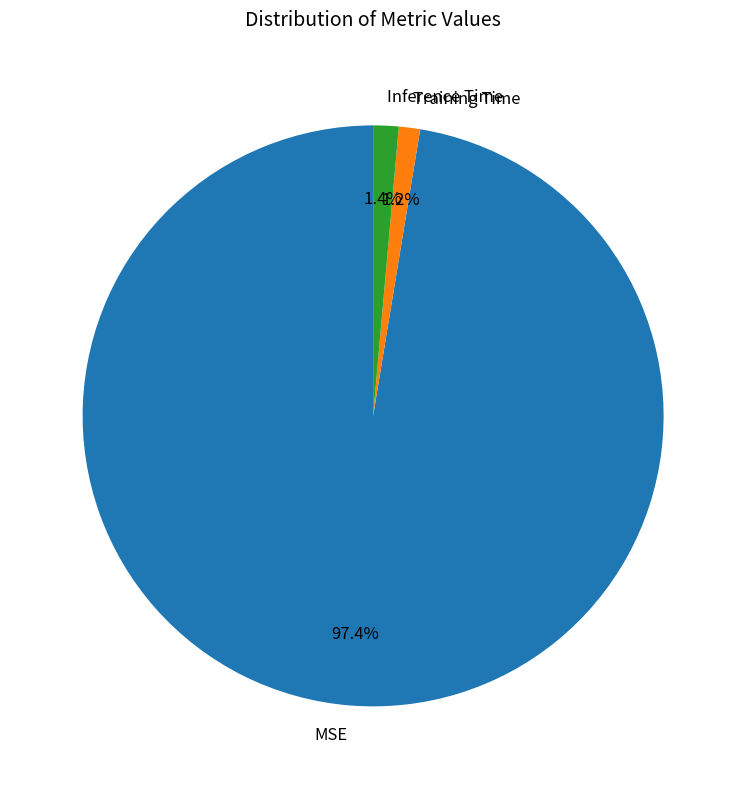

What is the largest slice in the pie chart?

MSE